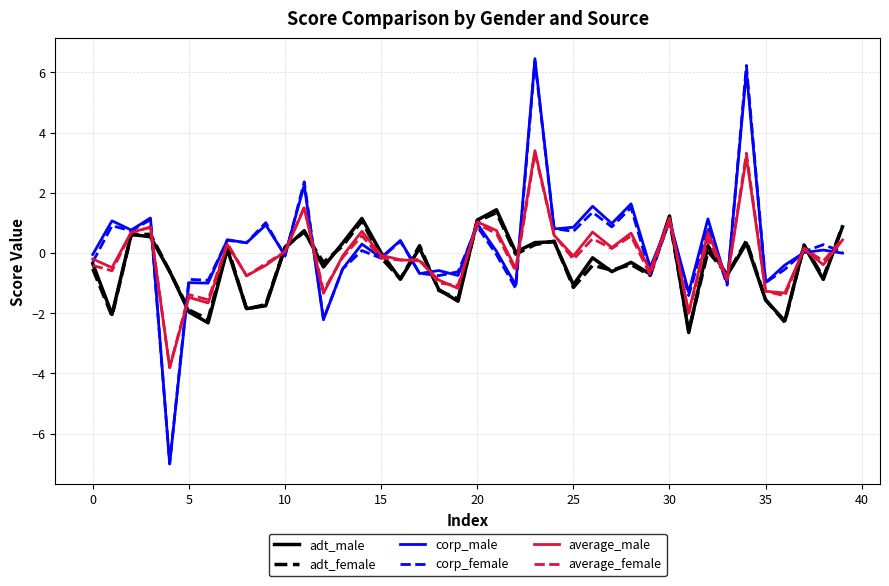

What is the lowest value of the adt_female series?

-2.6